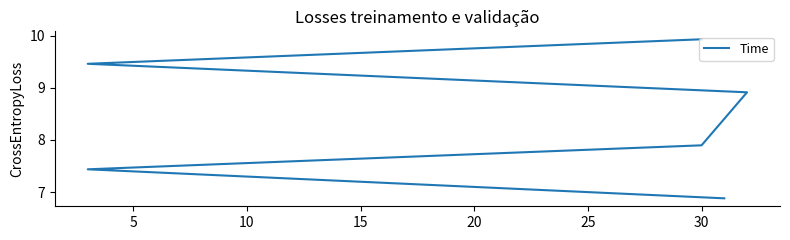

Which has a higher value, 5 or 20?

20